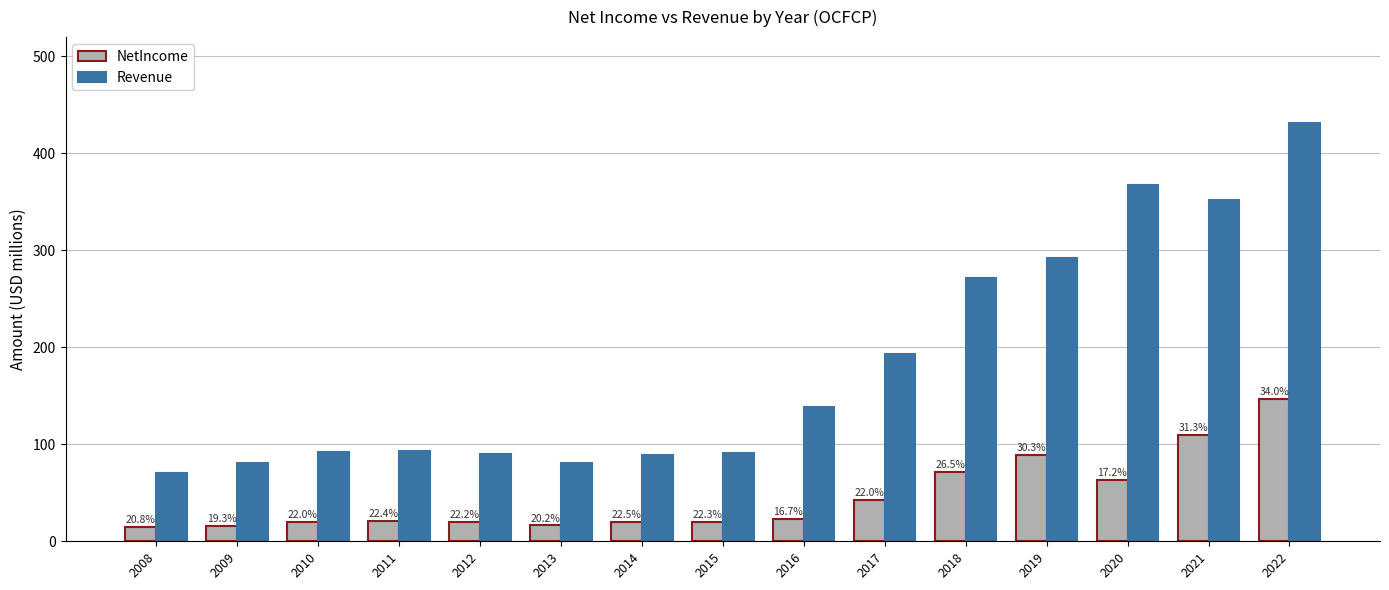

What is the approximate value of NetIncome at 2009?

15.7